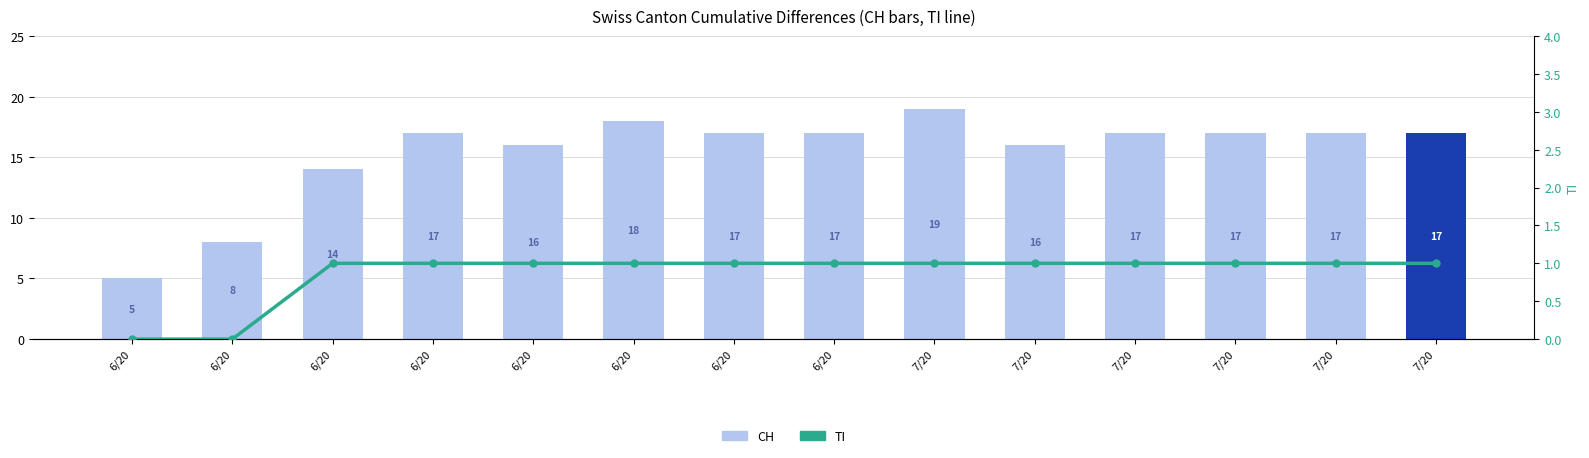

Reading left to right, what are all the values shown in this chart?

CH (abs): 5	8	14	17	16	18	17	17	19	16	17	17	17	17
TI: 0	0	1	1	1	1	1	1	1	1	1	1	1	1